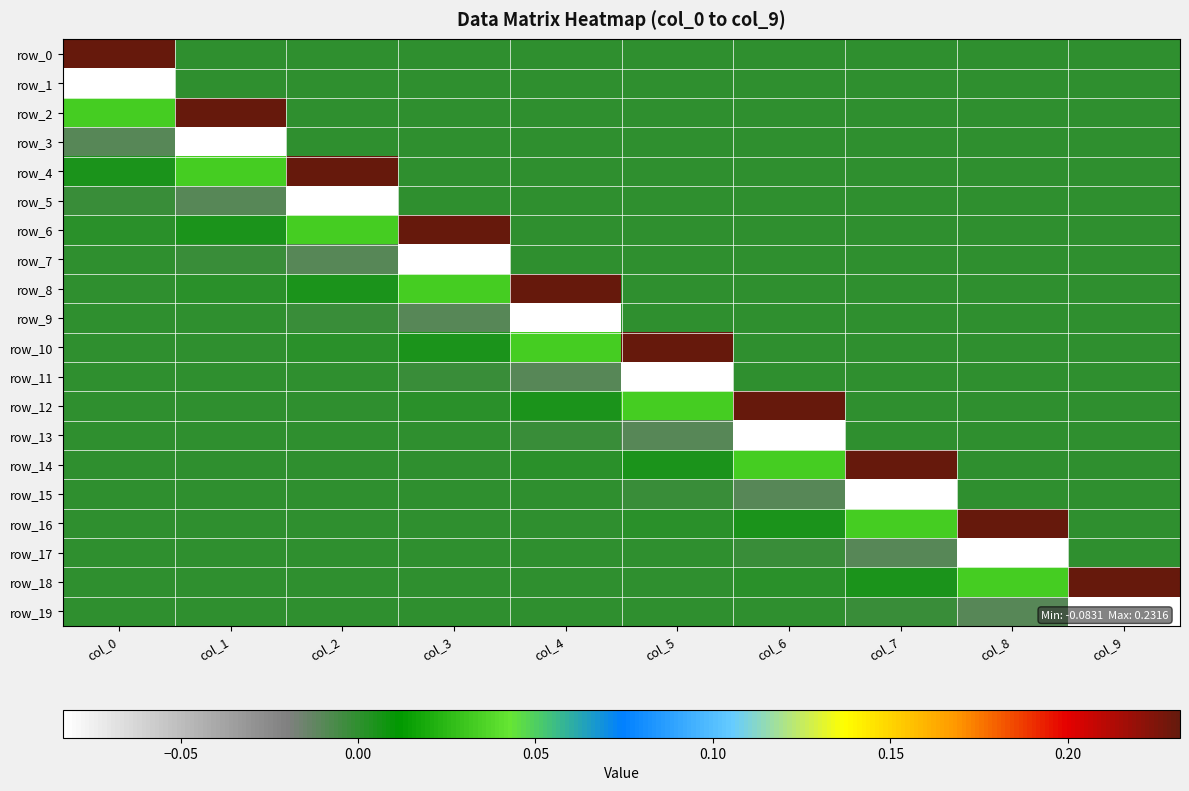

What is the total value across all series at col_6?

0.2